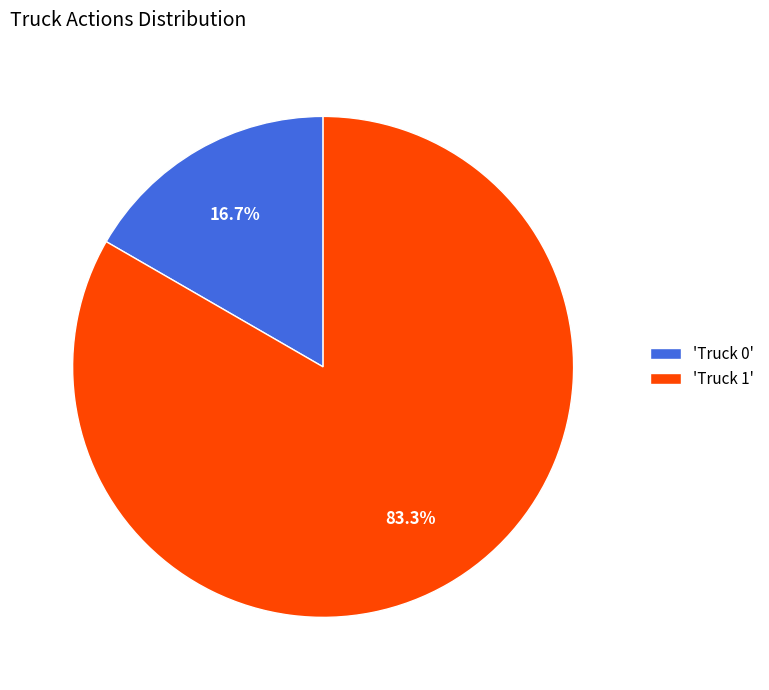

Between 'Truck 0' and 'Truck 1', which is larger?

'Truck 1'